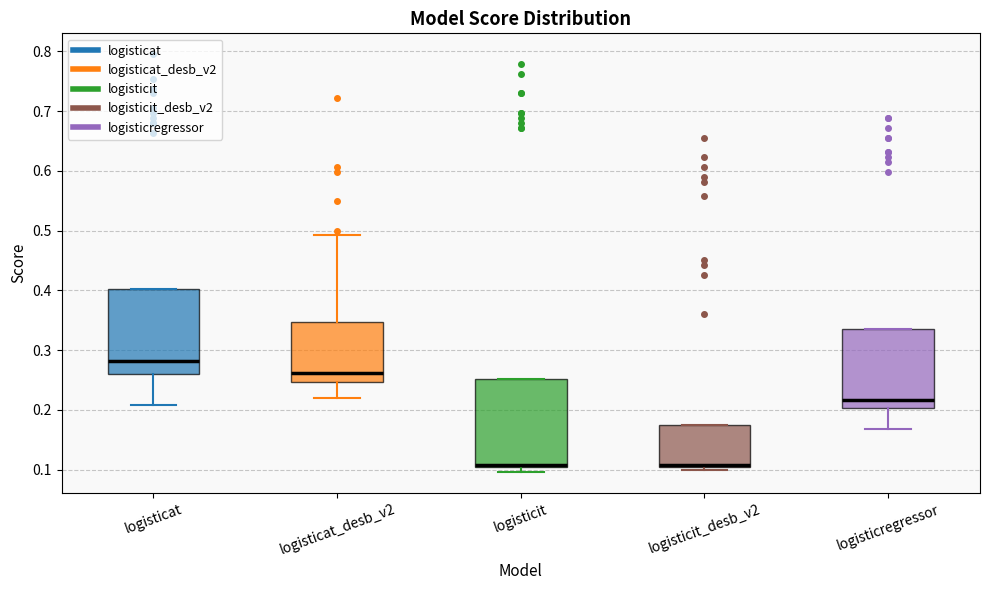

Where does the median line of the box for logisticregressor sit on the y-axis? The values are not printed on the chart, so give them approximately, as read against the axis.

0.22